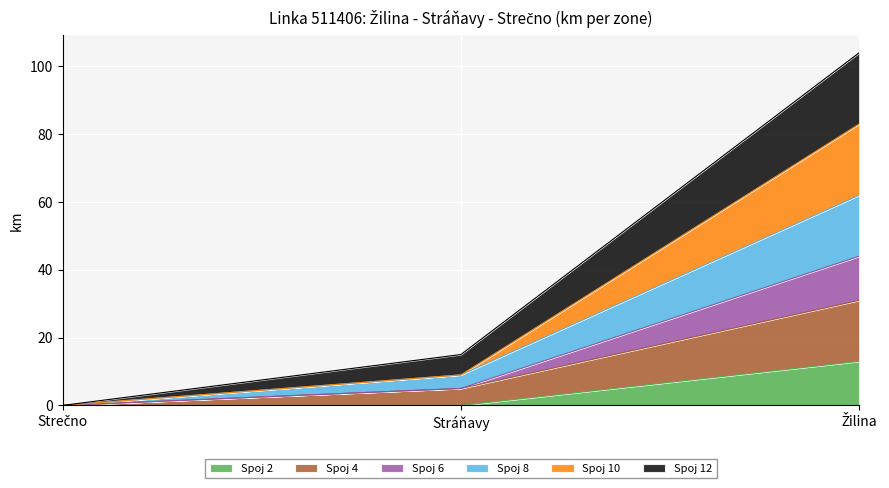

How many categories are shown in the chart?

3